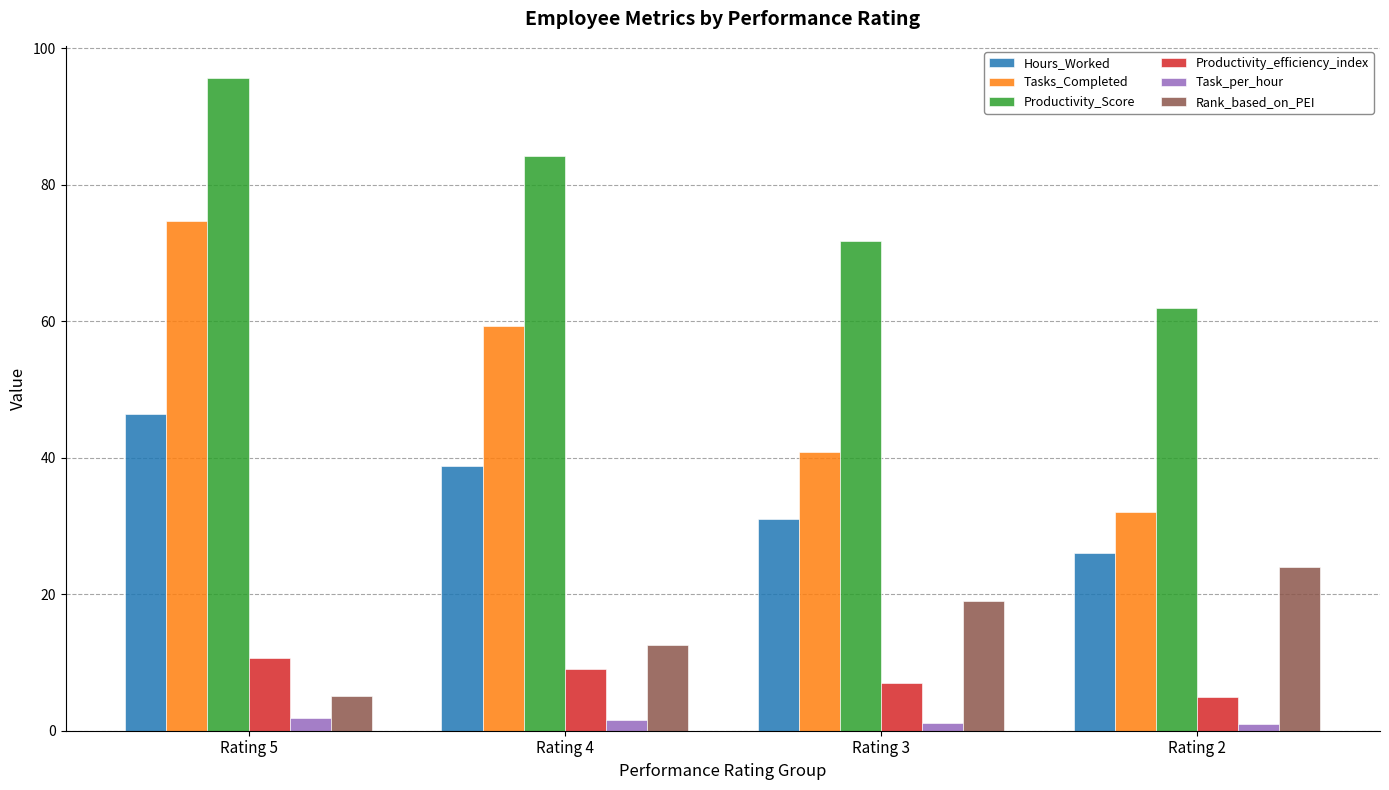

Rank the categories by Tasks_Completed value from highest to lowest.

Rating 5, Rating 4, Rating 3, Rating 2